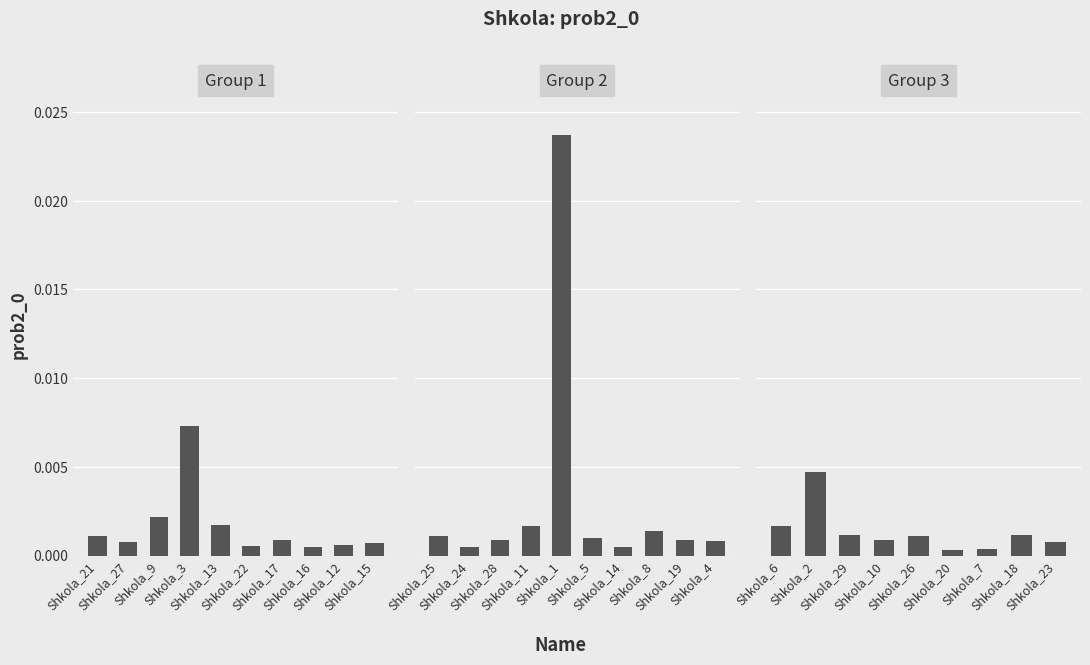

Between Shkola_20 and Shkola_29, which is larger?

Shkola_29